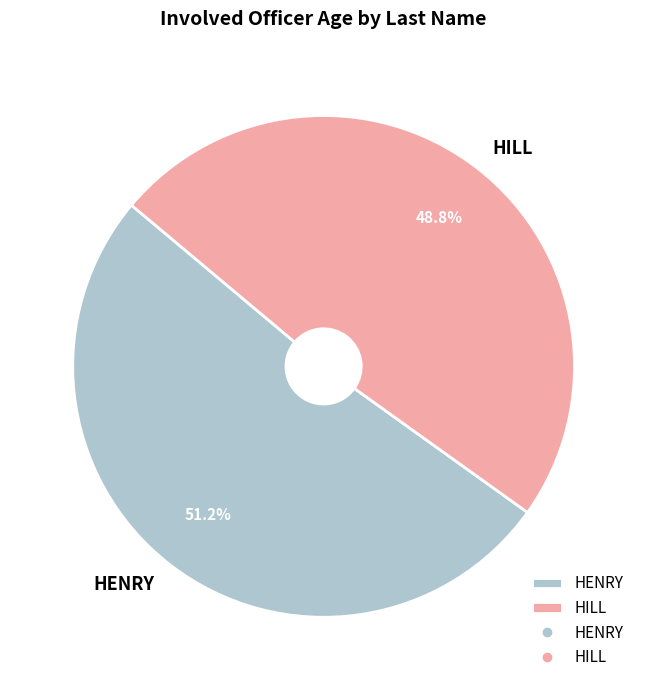

Is HILL the majority of the pie?

No